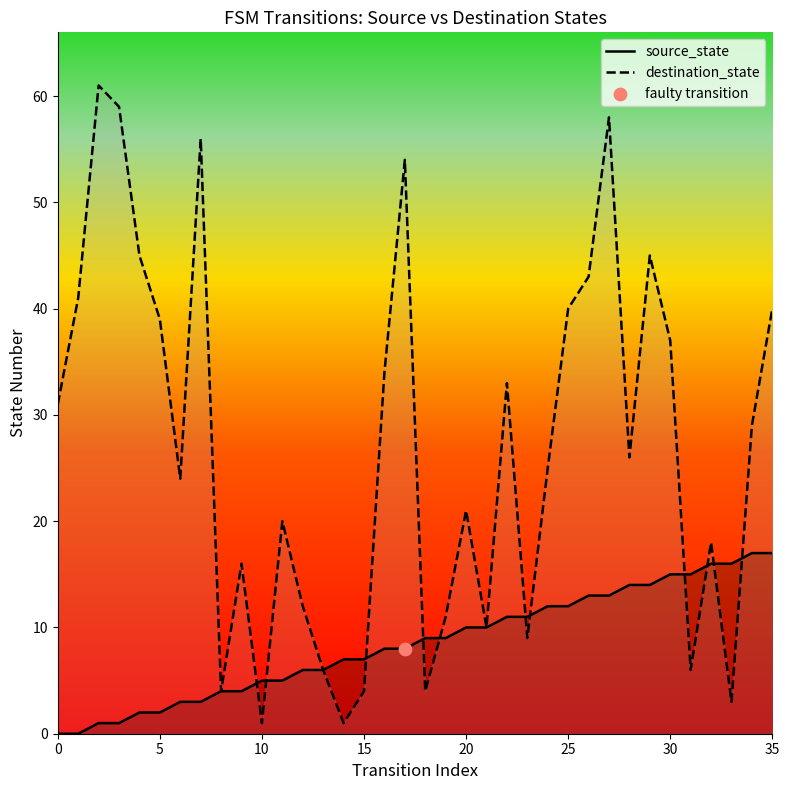

What is the total value across all series at 24?

37